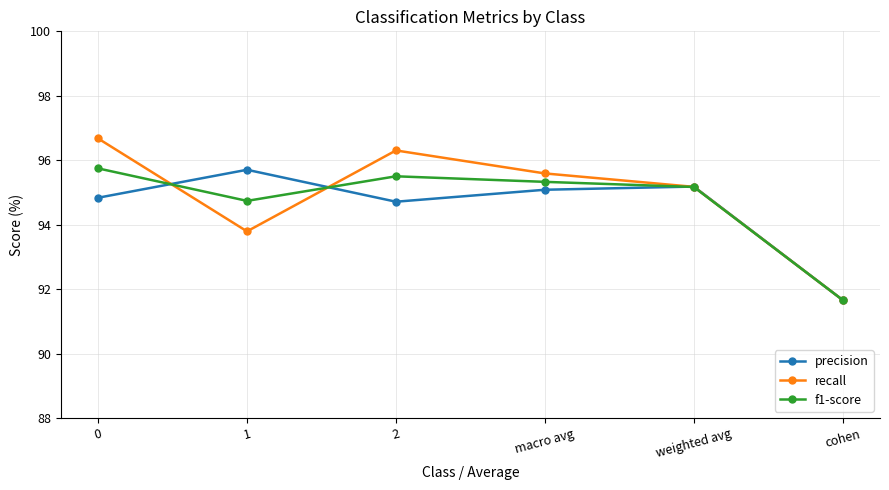

Does the chart display data point markers on the line(s)?

Yes